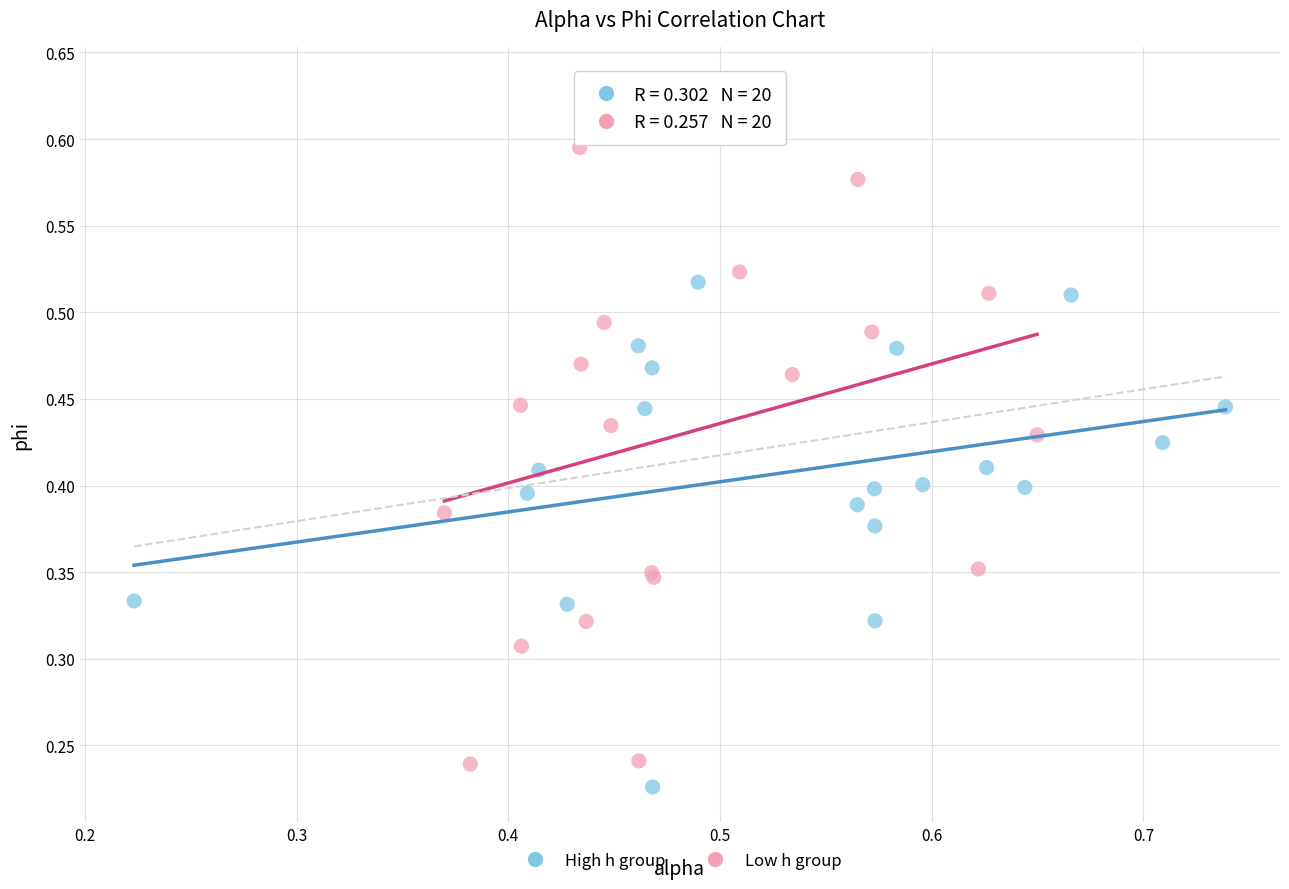

Which series has the widest spread of Y values?

Low h group